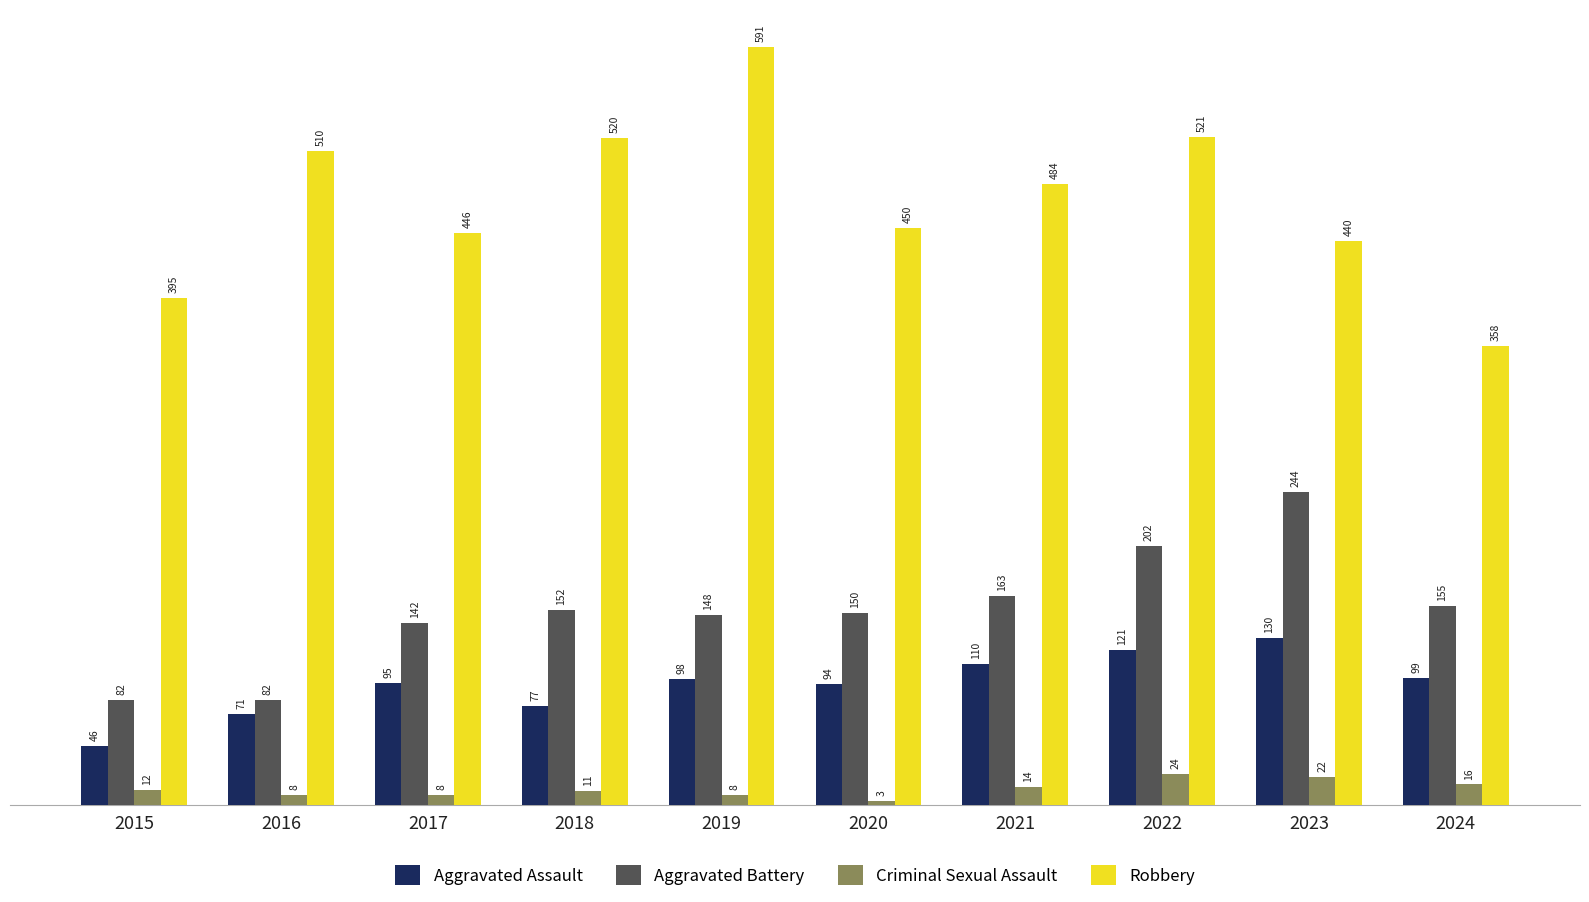

What is the total value across all series at 2020?

697